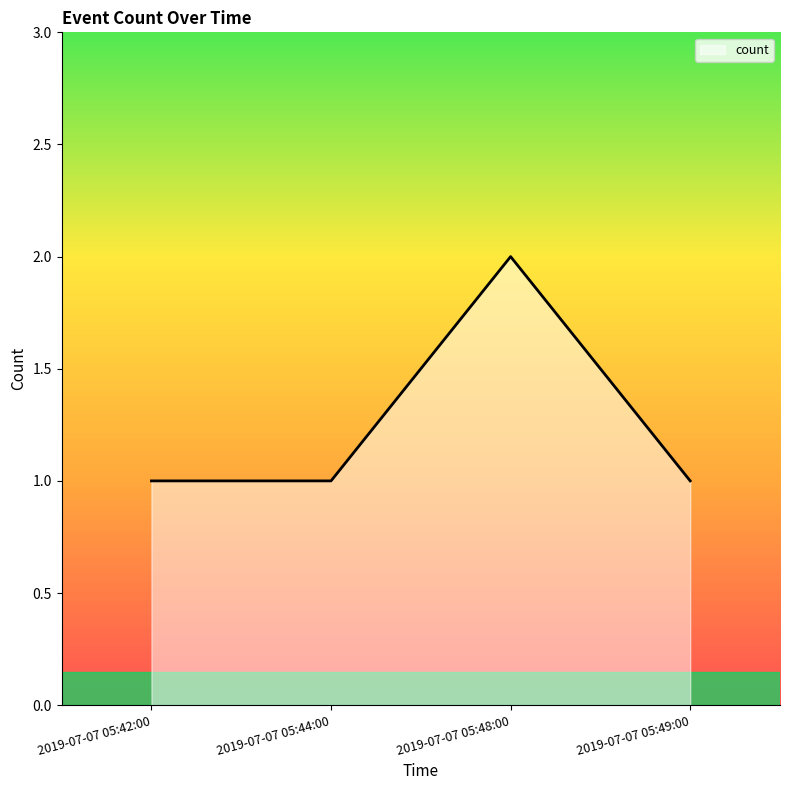

Which has a higher value, 2019-07-07 05:42:00 or 2019-07-07 05:48:00?

2019-07-07 05:48:00